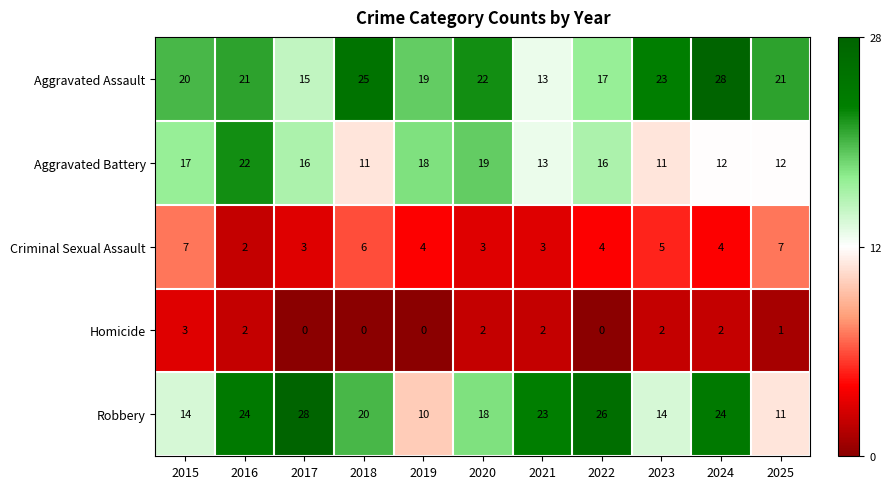

Is it true that Homicide equals 0 at 2025?

False